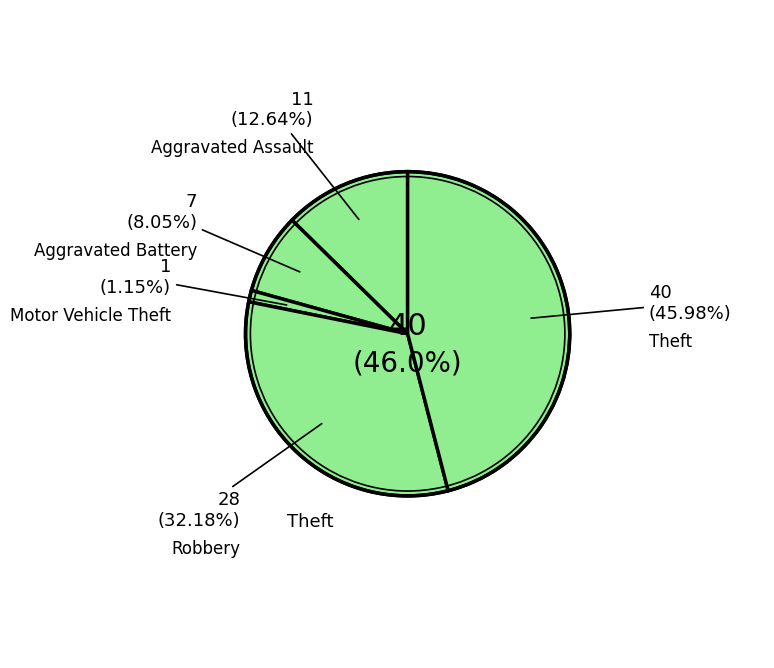

Is the sum of Aggravated Assault and Motor Vehicle Theft greater than half?

No